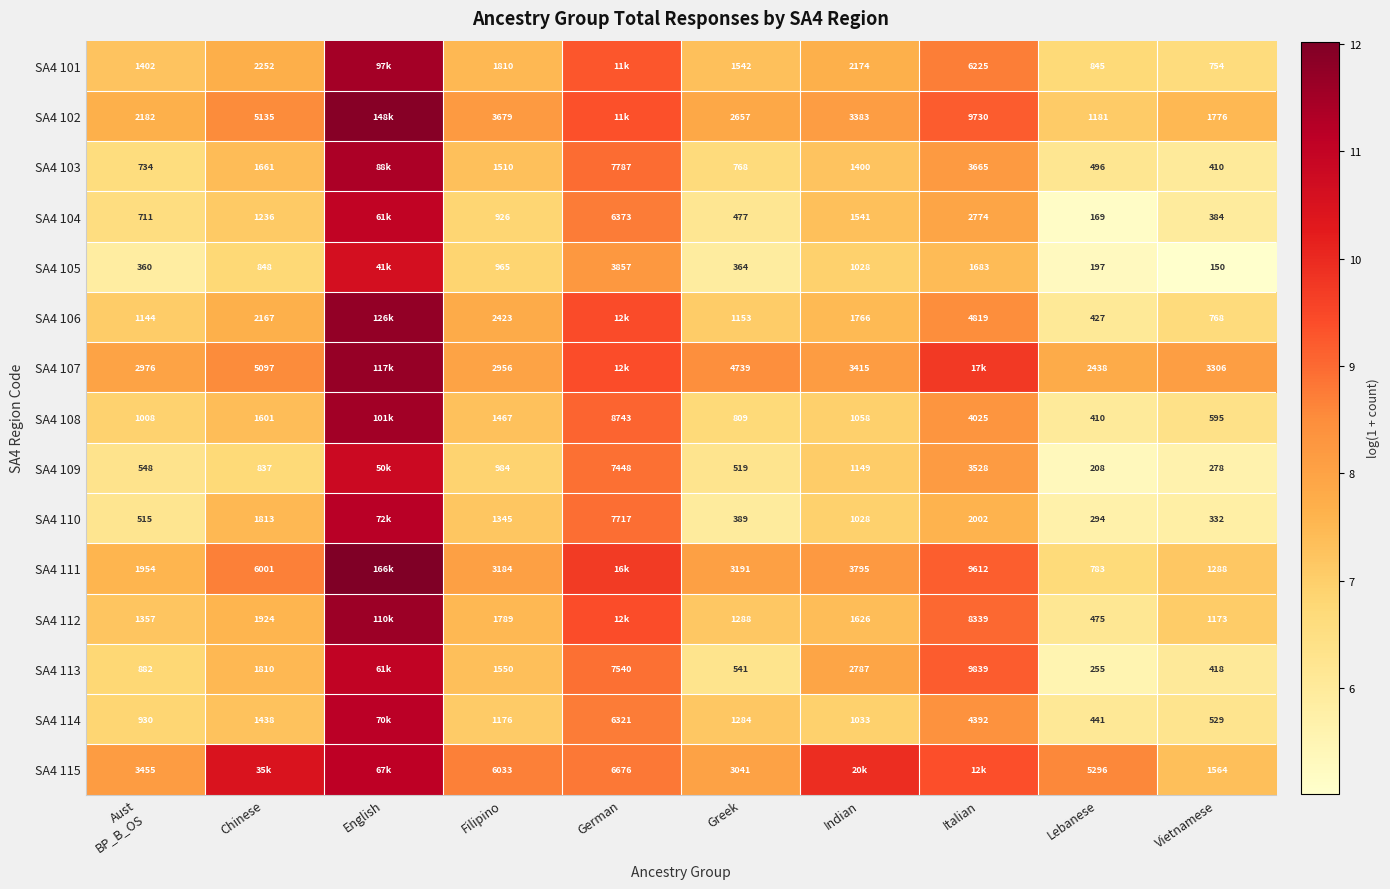

What is the spread (max minus min) of values at Chinese?

3.7